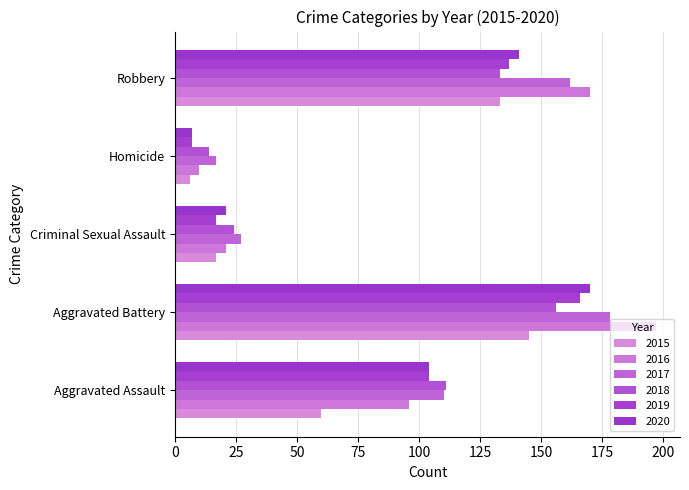

What is the value of the 2020 bar at the 1st from the left?

104